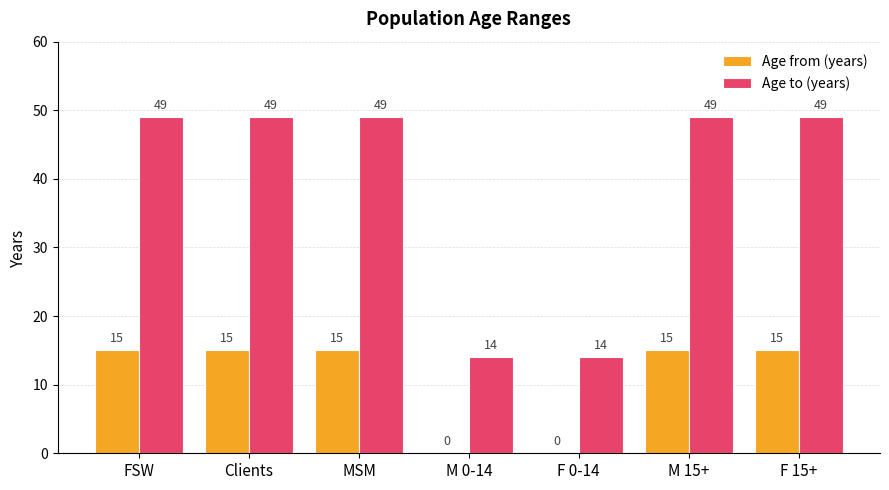

Reading left to right, list all the values displayed in this chart.

Age from (years): 15	15	15	0	0	15	15
Age to (years): 49	49	49	14	14	49	49